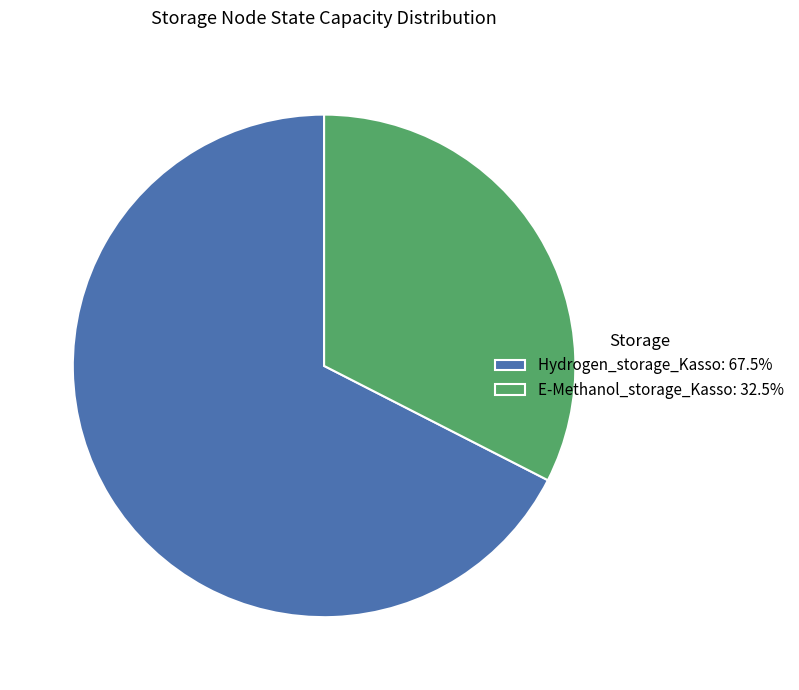

How many segments does this pie chart have?

2